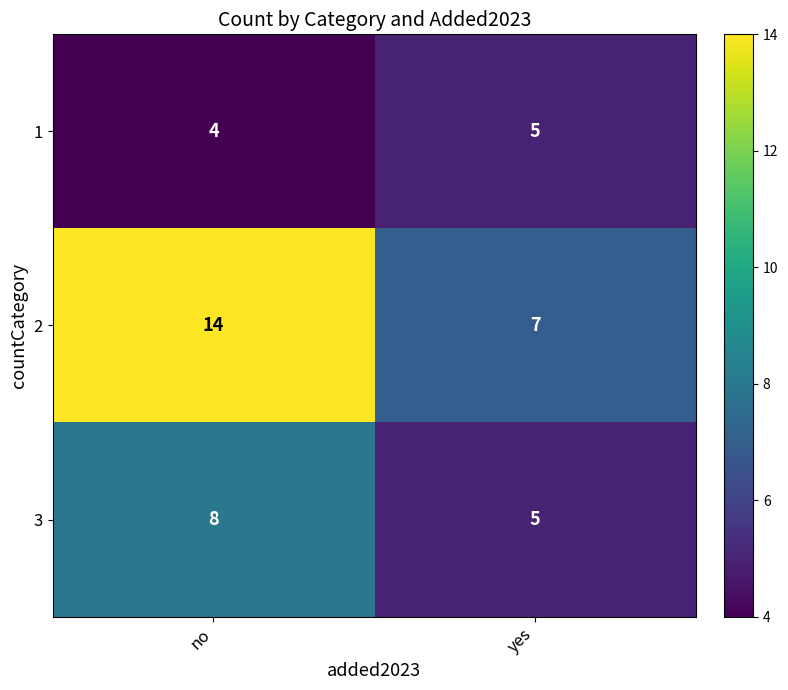

Which category has the lowest value in the 3 series?

yes